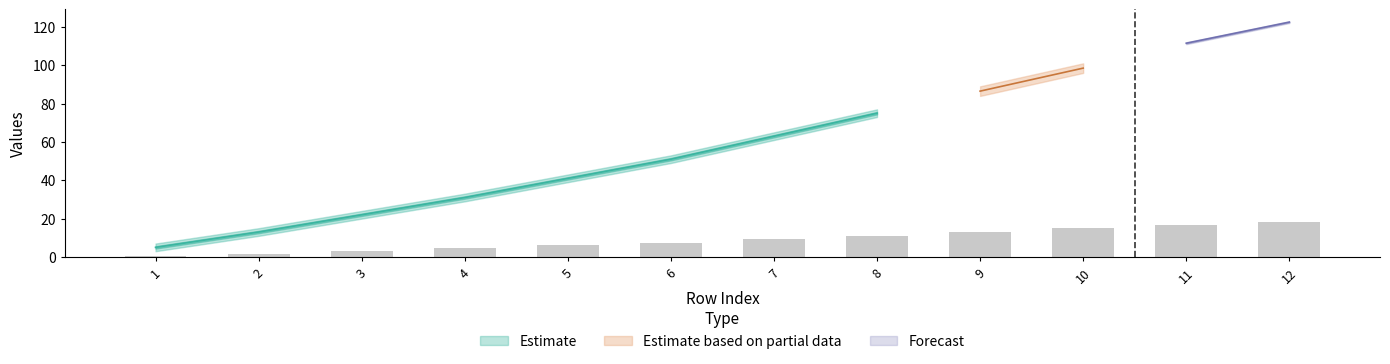

How many data points in col_5 are less than 65?

6